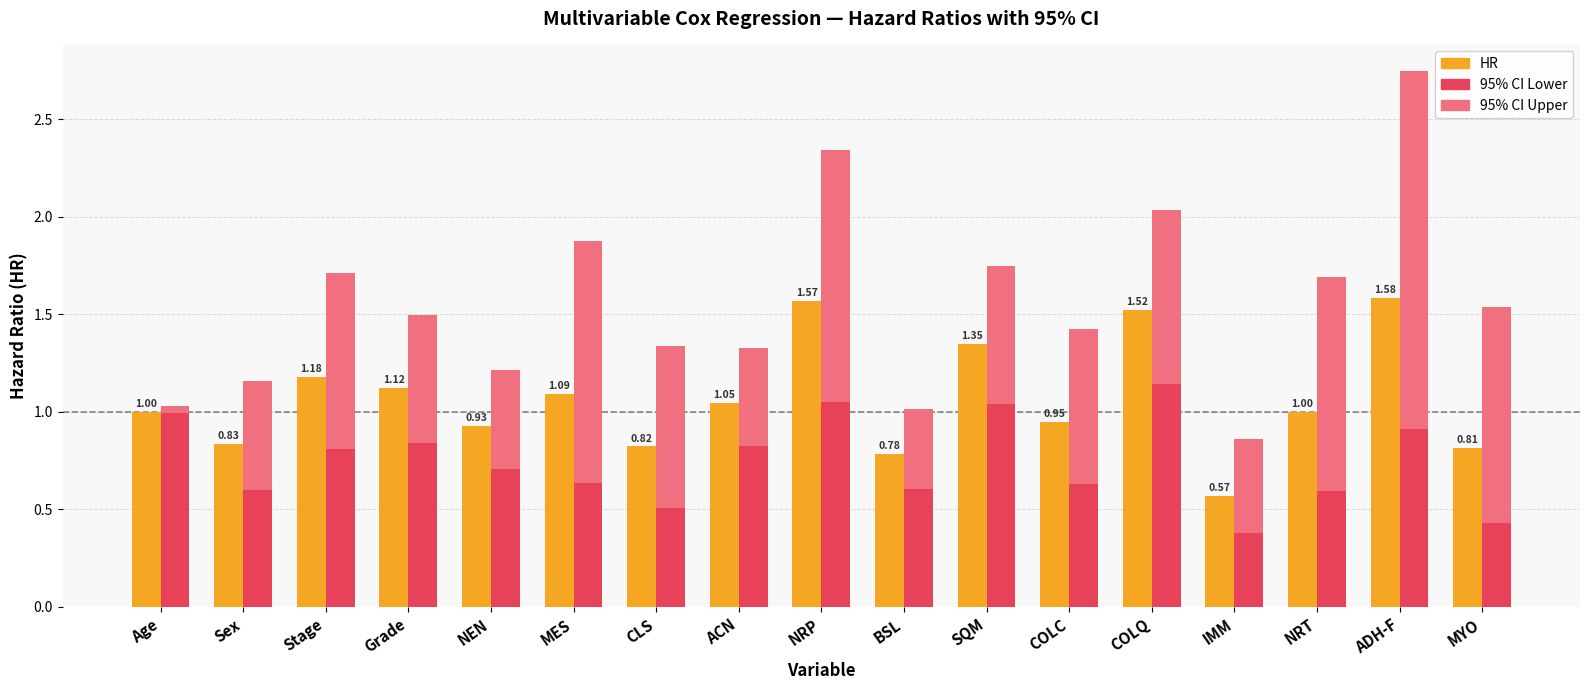

What is the value of the HR bar at the 16th from the left?

1.6